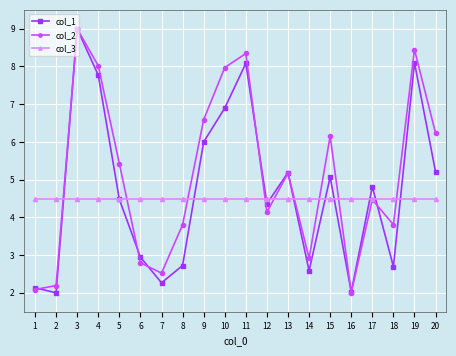

True or false: col_3 has a value of 2.2 at 5.

False